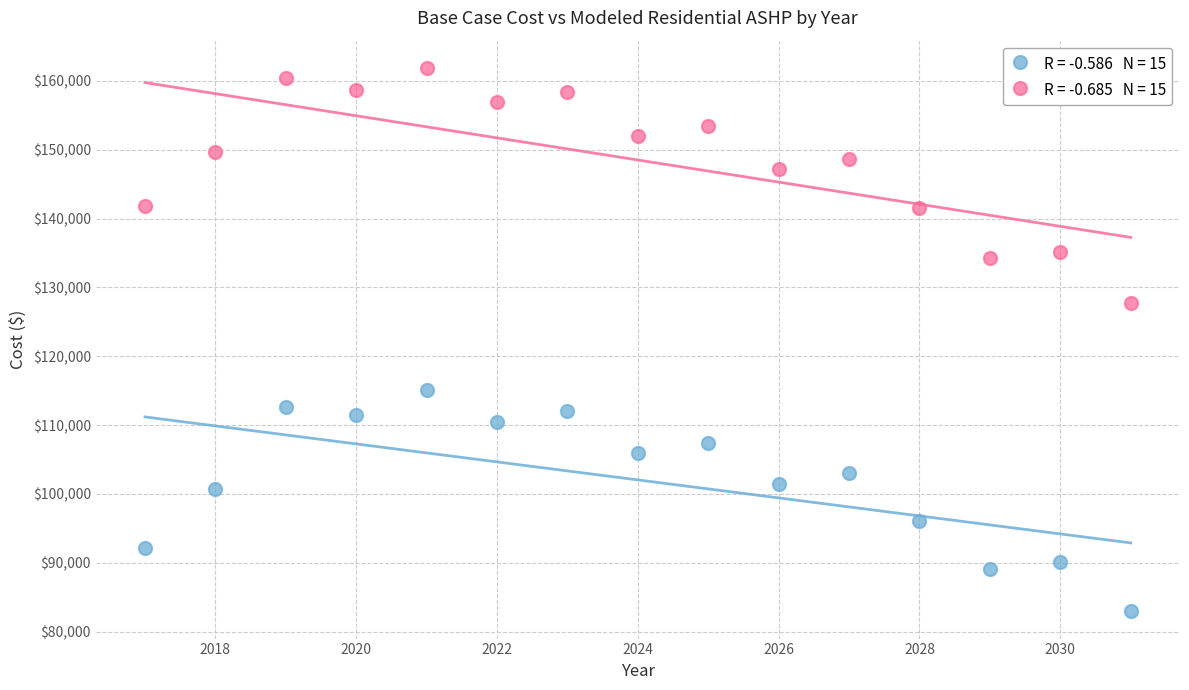

Across all series, what Y value is closest to 122413?

127707.0